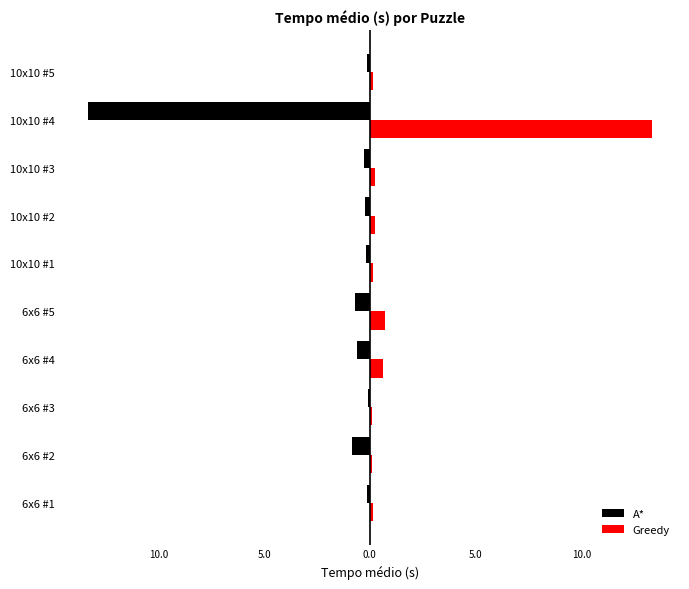

What are all the series names shown in the legend?

A*, Greedy